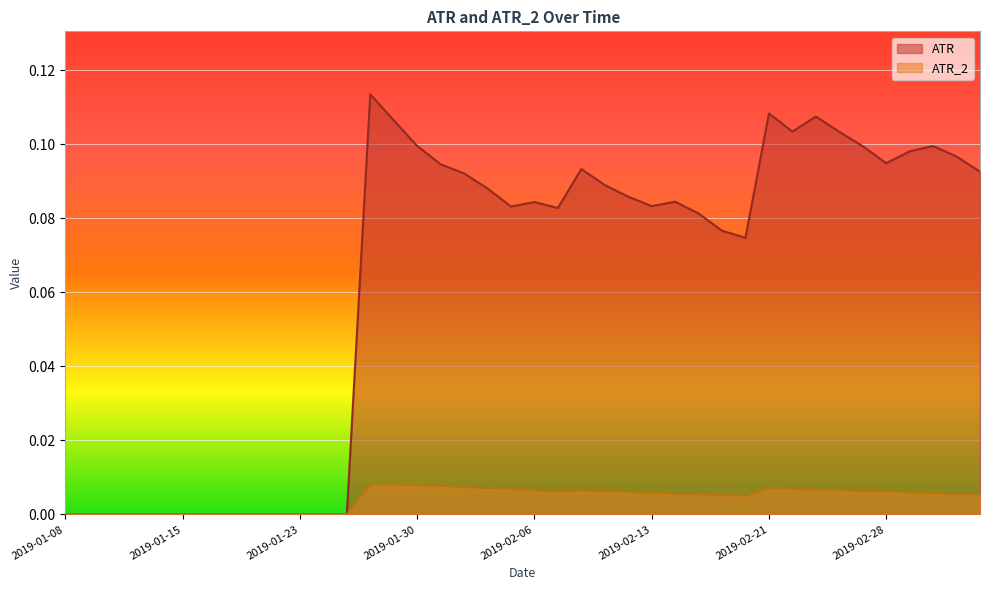

The value of ATR_2 at 2019-01-16 is -0.0. True or false?

False